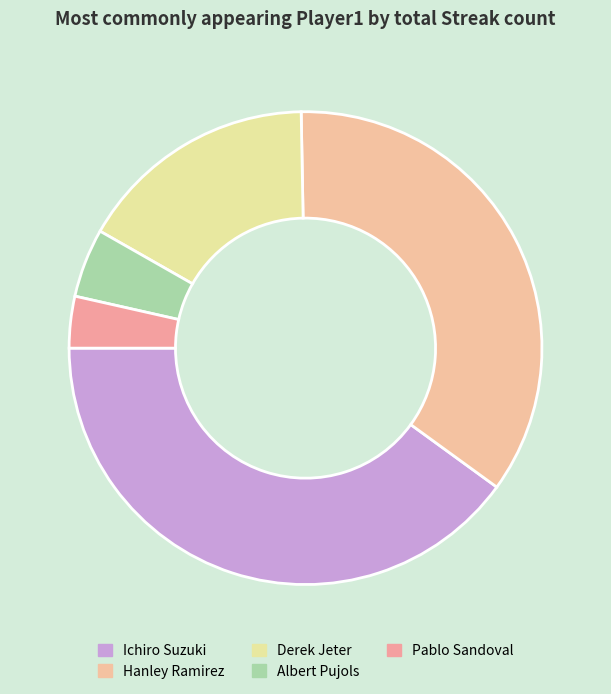

Is it true that Pablo Sandoval is 4% of the pie?

True